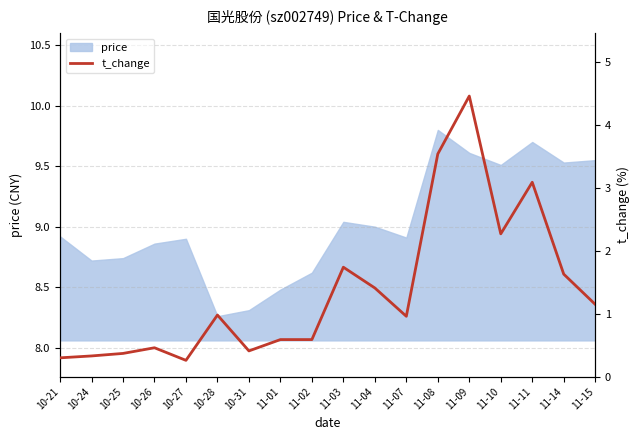

Reading left to right, transcribe all the data shown in this chart.

0.3	0.3	0.4	0.5	0.3	1.0	0.4	0.6	0.6	1.7	1.4	1.0	3.5	4.5	2.3	3.1	1.6	1.1